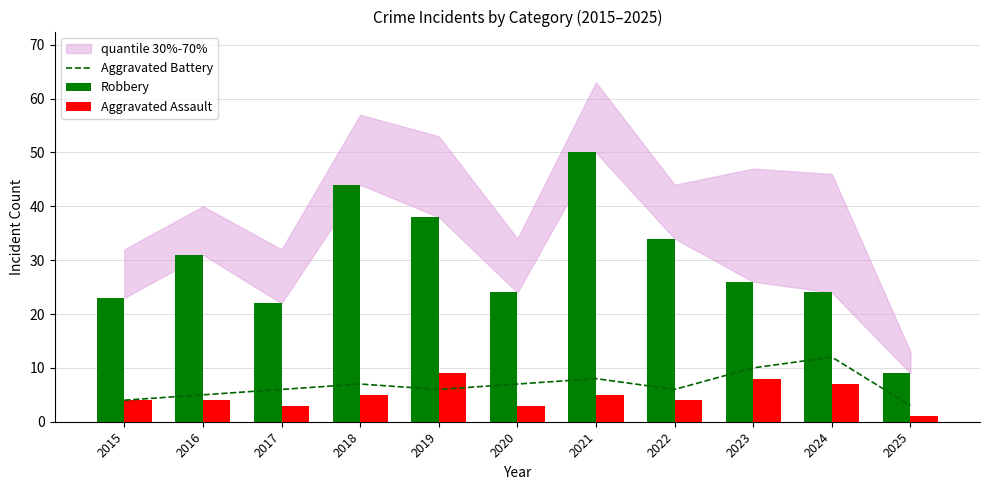

Rank the categories by Robbery value from highest to lowest.

2021, 2018, 2019, 2022, 2016, 2023, 2020, 2024, 2015, 2017, 2025